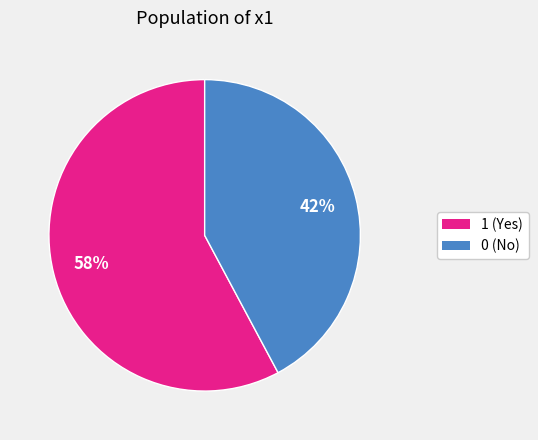

Do 1 and 0 together represent more than half of the pie?

Yes